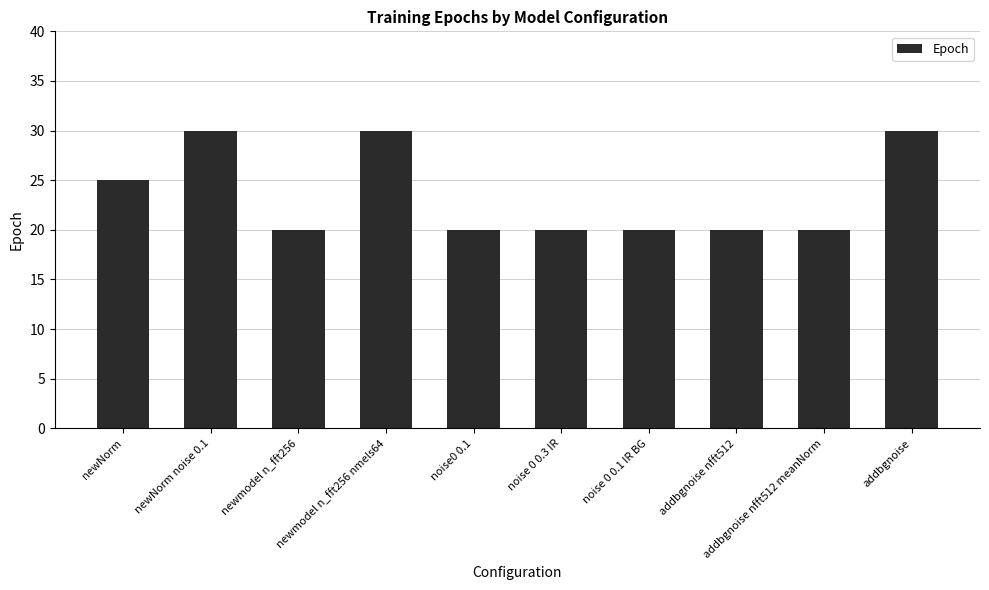

Reading right to left, extract all data points from this chart.

addbgnoise=30	addbgnoise nfft512 meanNorm=20	addbgnoise nfft512=20	noise 0 0.1 IR BG=20	noise 0 0.3 IR=20	noise0 0.1=20	newmodel n_fft256 nmels64=30	newmodel n_fft256=20	newNorm noise 0.1=30	newNorm=25